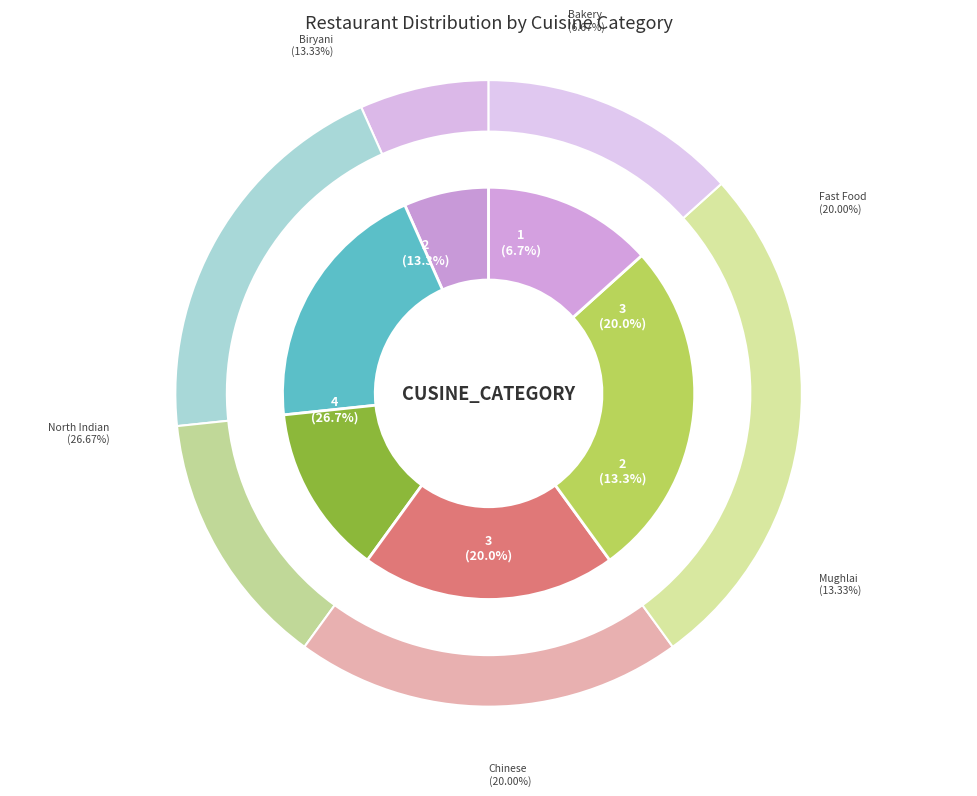

To the nearest percent, what percentage of the pie is North Indian (500)?

27%